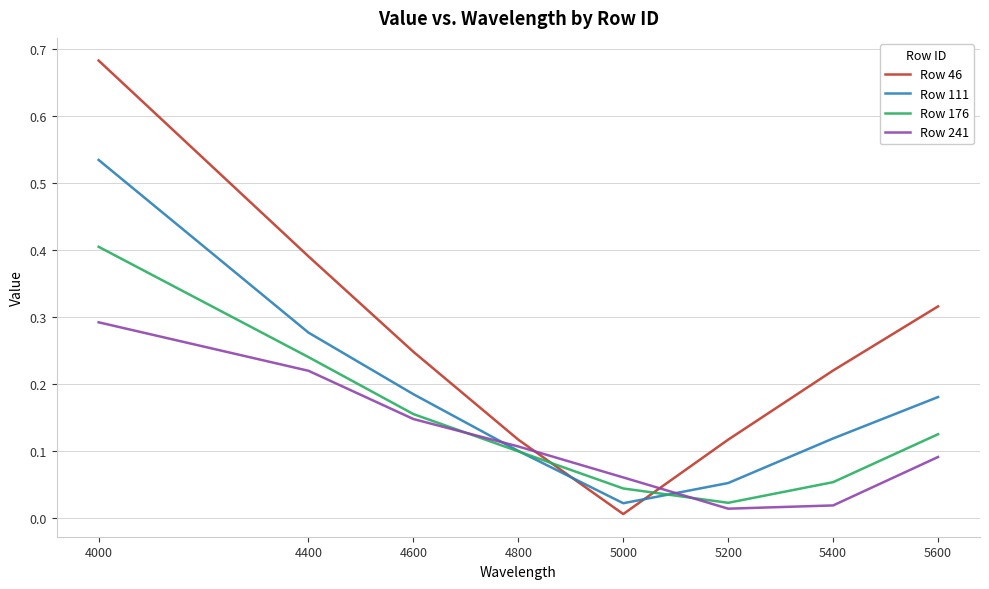

Which series changed the most between 5000 and 5600?

Row 46